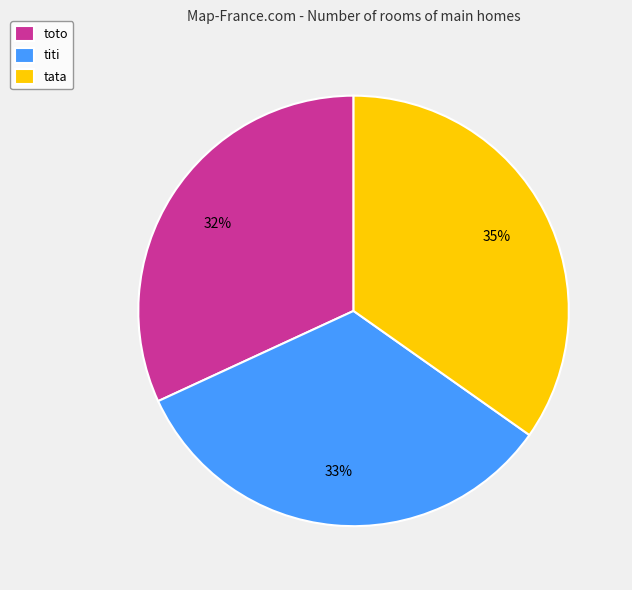

What percentage is the titi slice, to the nearest percent?

33%